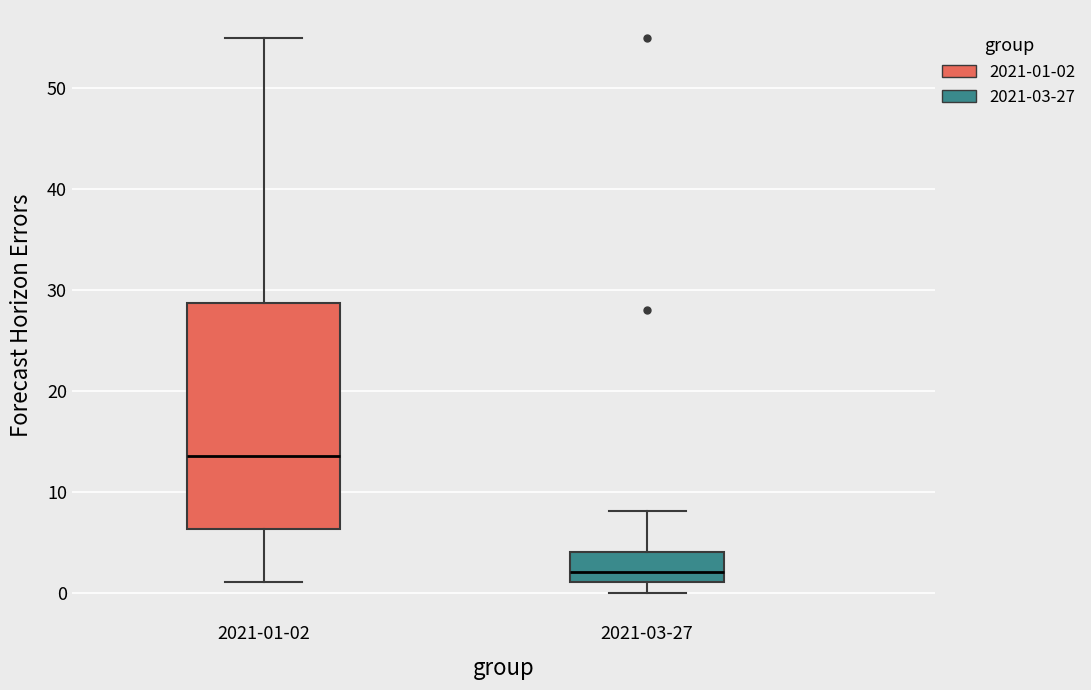

Which box is the tallest, from its lower edge to its upper edge?

2021-01-02